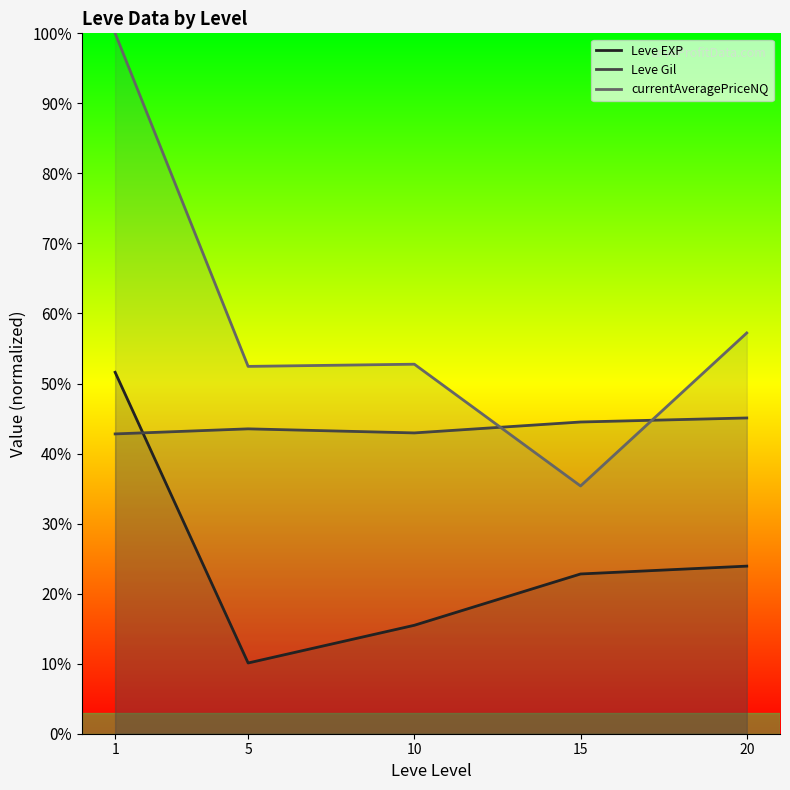

Reading left to right, extract all data points from this chart.

Leve EXP: 1=0.5	5=0.1	10=0.2	15=0.2	20=0.2
Leve Gil: 1=0.4	5=0.4	10=0.4	15=0.4	20=0.5
currentAveragePriceNQ: 1=1.0	5=0.5	10=0.5	15=0.4	20=0.6